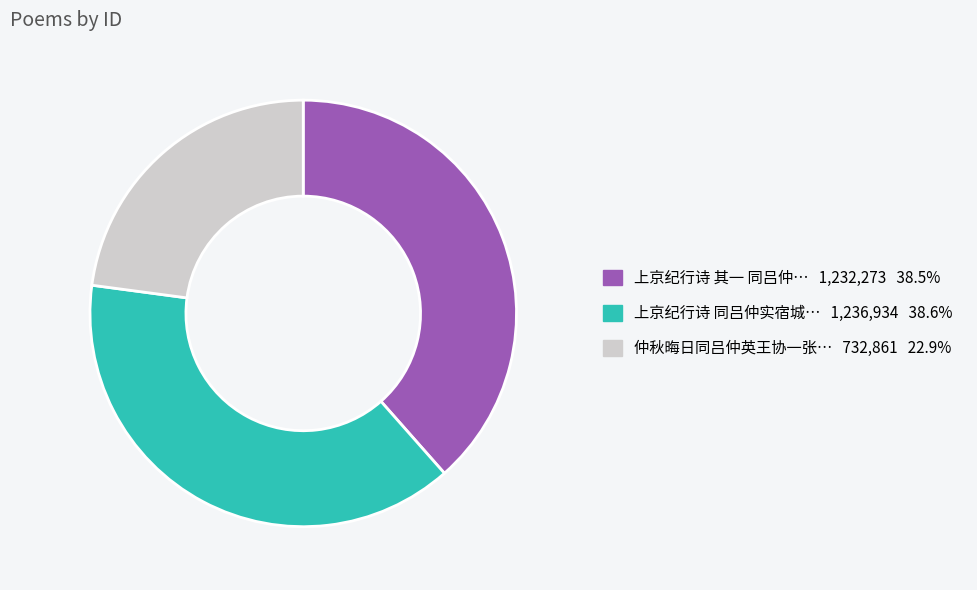

Does any single category account for the majority?

No